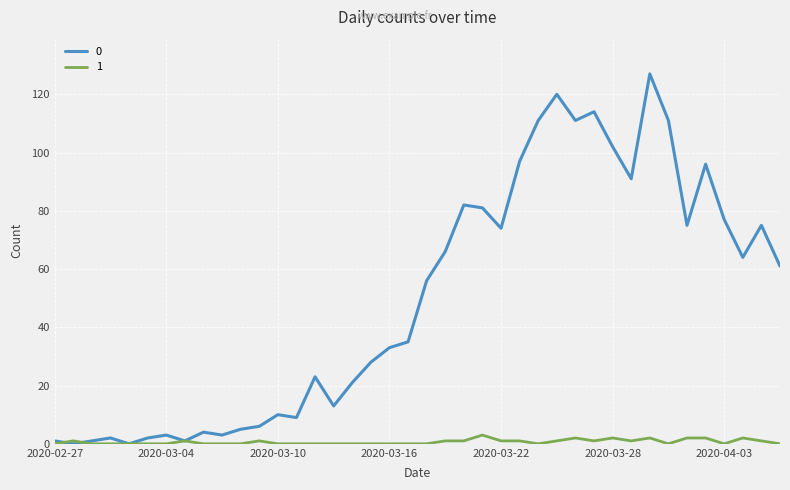

What is the difference between the second highest and minimum values in the 1 series?

2